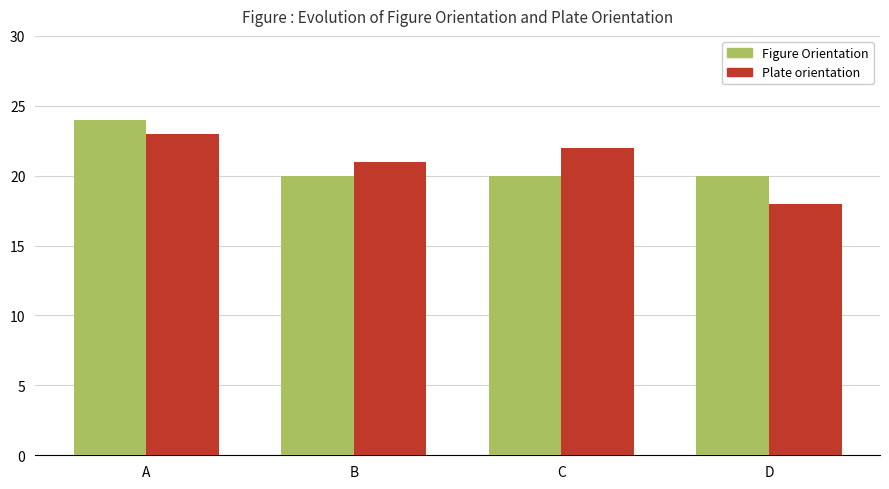

What is the sum of the Plate orientation values at B and C?

43